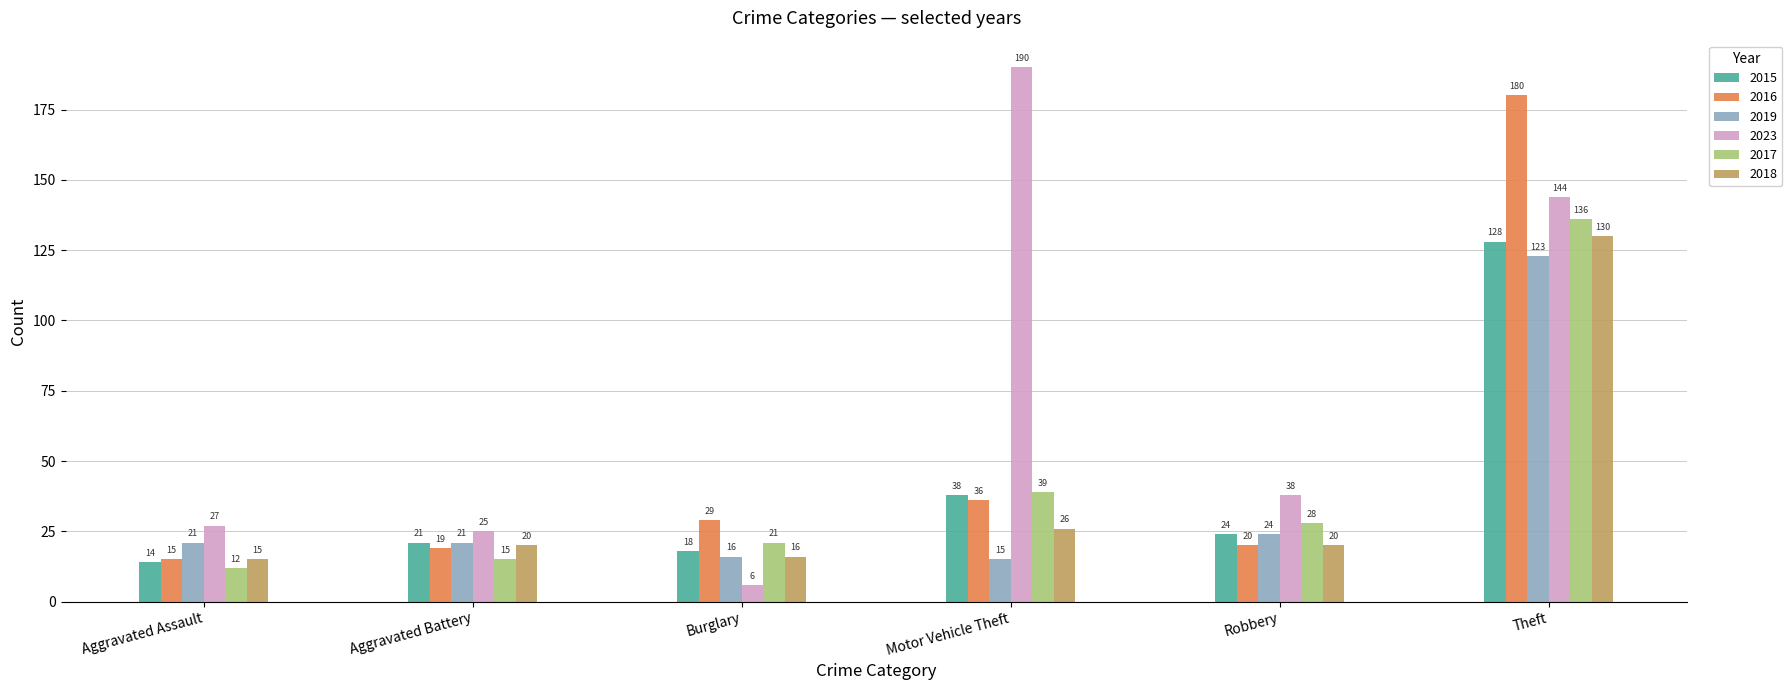

True or false: 2018 has a value of 26 at Motor Vehicle Theft.

True